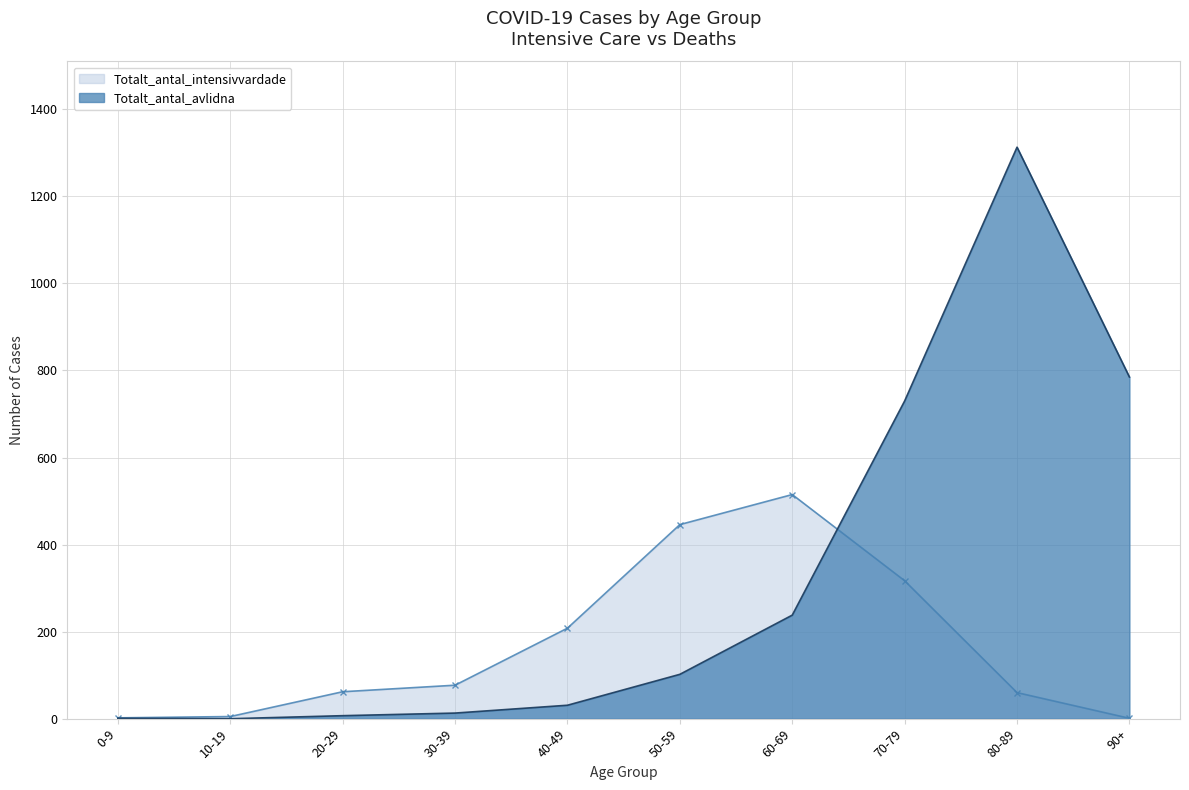

Reading left to right, extract all data points from this chart.

Totalt_antal_intensivvardade: 2	5	62	77	208	446	515	317	60	1
Totalt_antal_avlidna: 1	0	7	13	31	102	238	730	1313	785